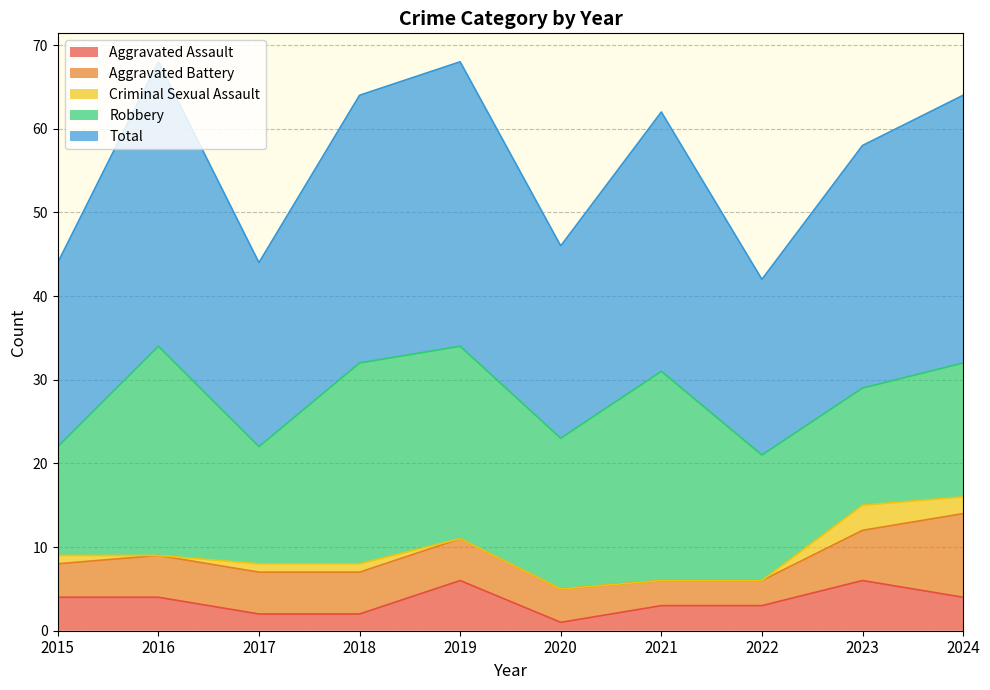

Count the number of data series in this chart.

5